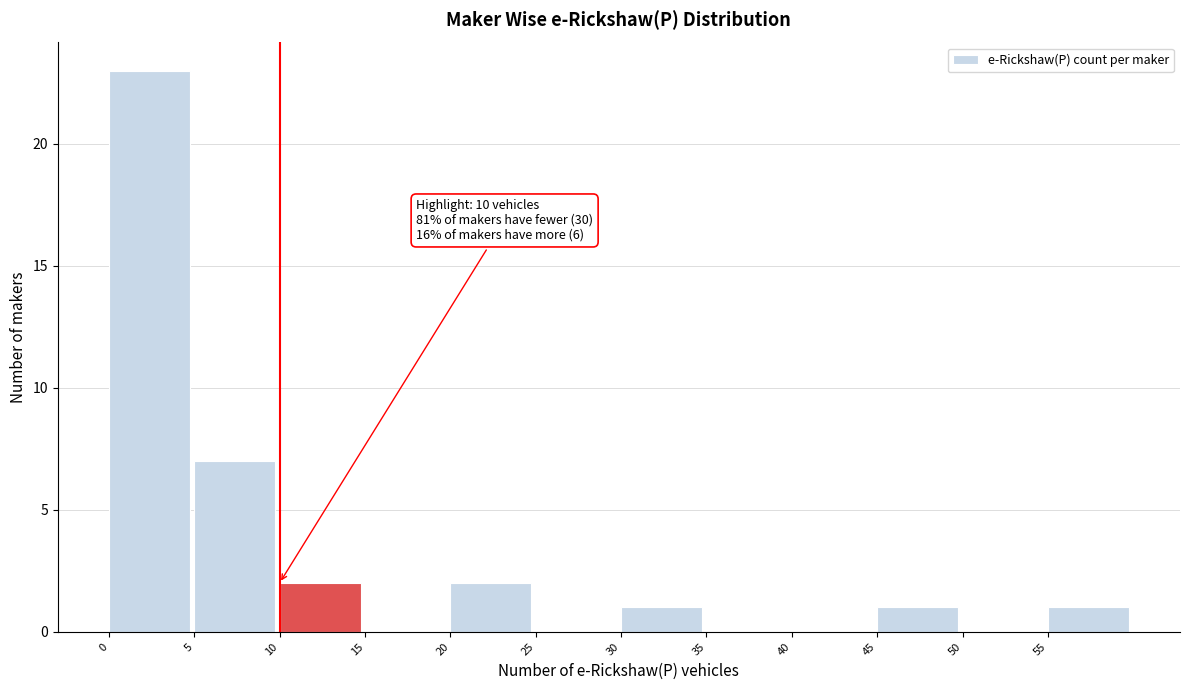

Which range on the x-axis has the tallest bar?

0 to 5